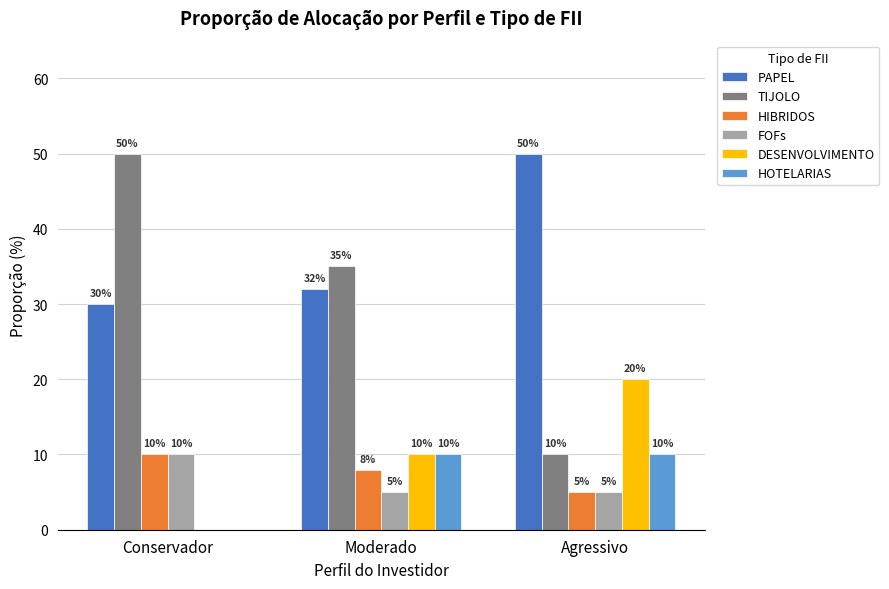

Reading left to right, what are all the values shown in this chart?

PAPEL: 30	32	50
TIJOLO: 50	35	10
HIBRIDOS: 10	8	5
FOFs: 10	5	5
DESENVOLVIMENTO: 0	10	20
HOTELARIAS: 0	10	10